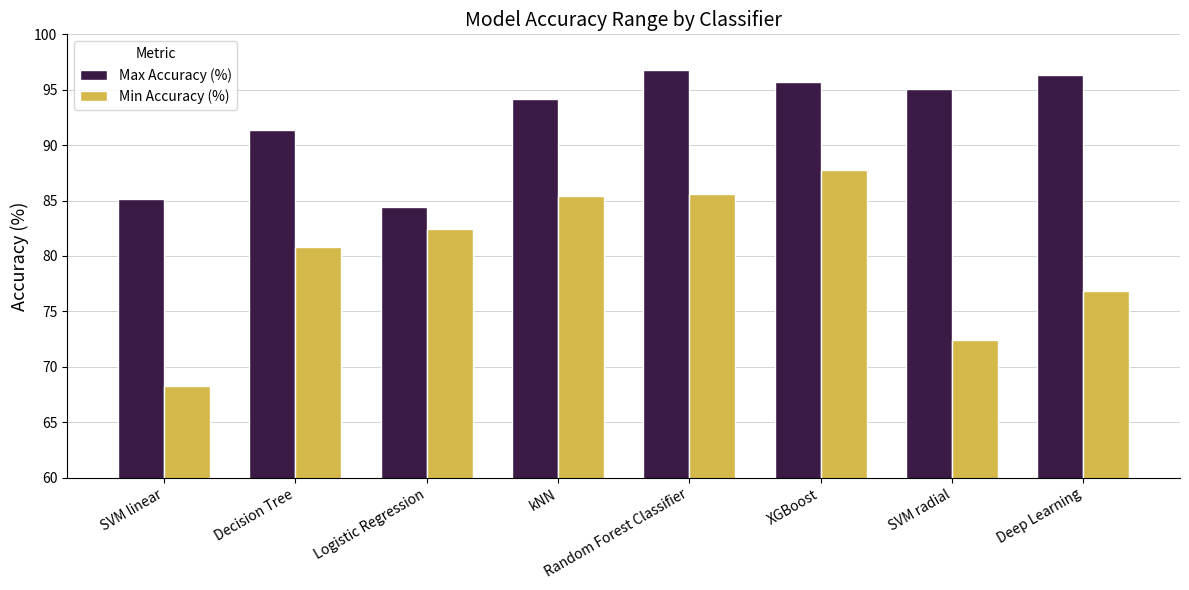

What is the average value of the Min Accuracy (%) series?

79.9